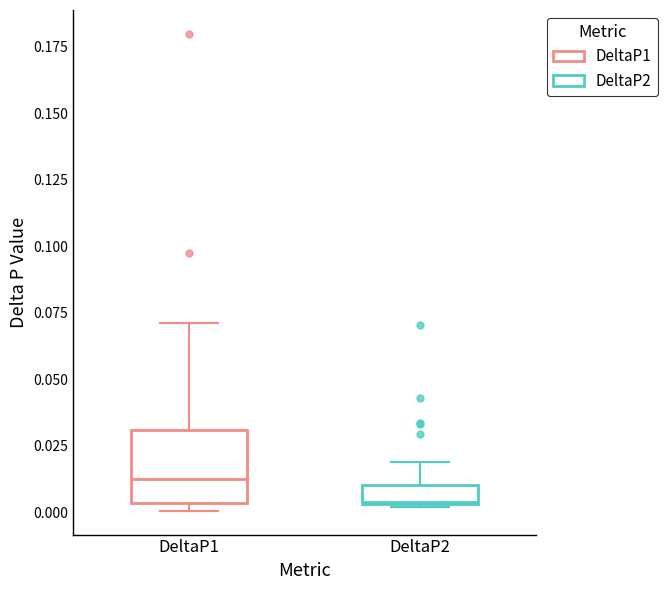

Comparing the boxes themselves (not the whiskers), which one is the tallest?

DeltaP1